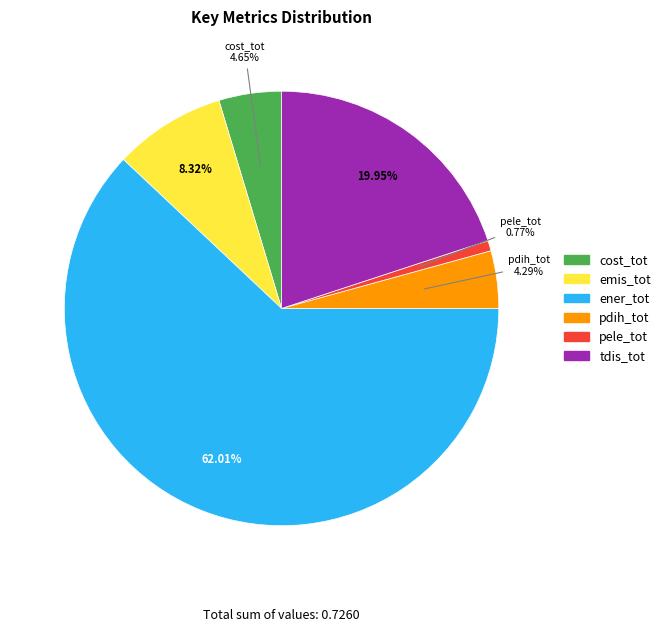

Which slice is the smallest?

pele_tot